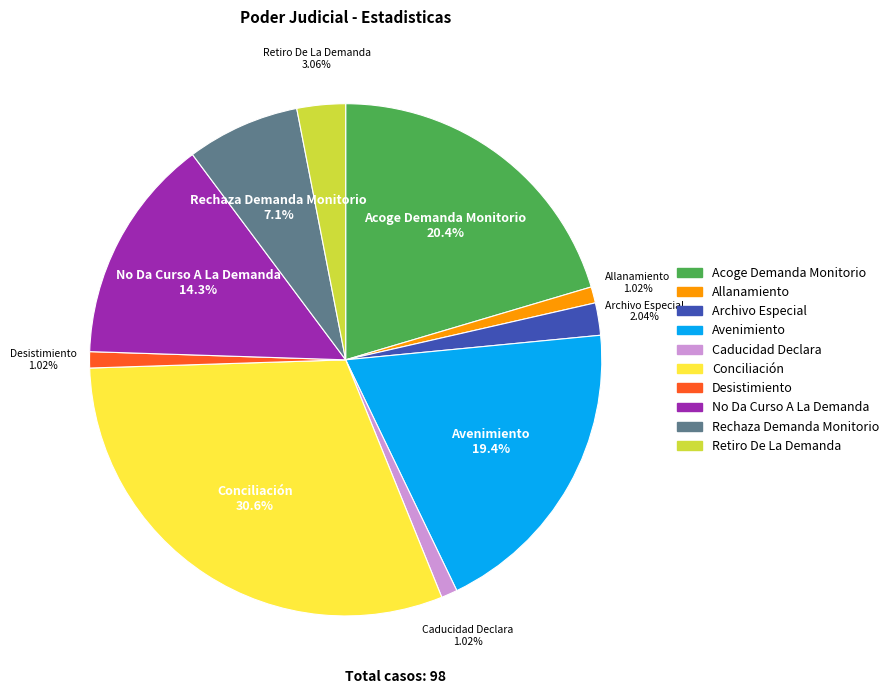

What is the largest slice in the pie chart?

Conciliación